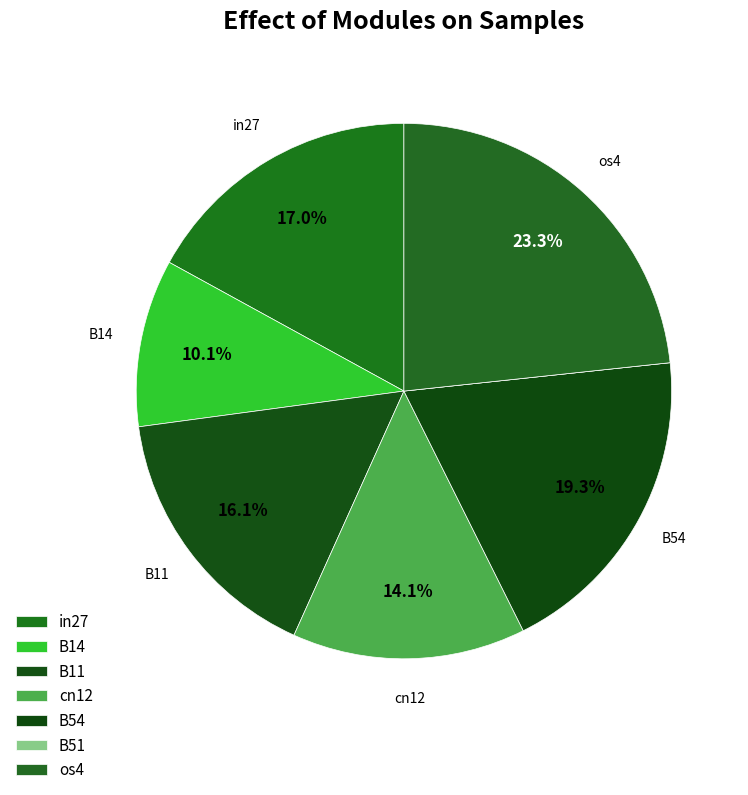

What is the smallest slice in the pie chart?

B51